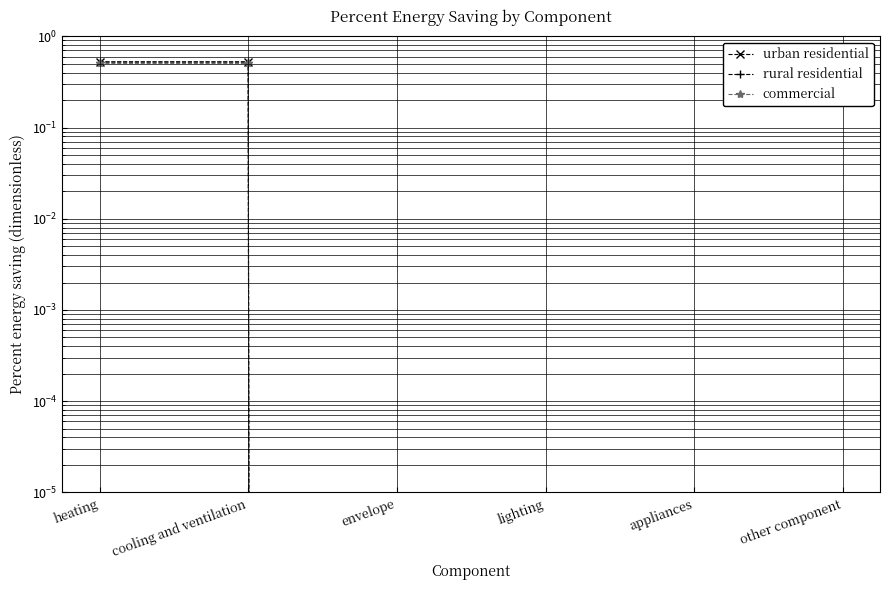

True or false: commercial has more than 0 interior local peaks.

False